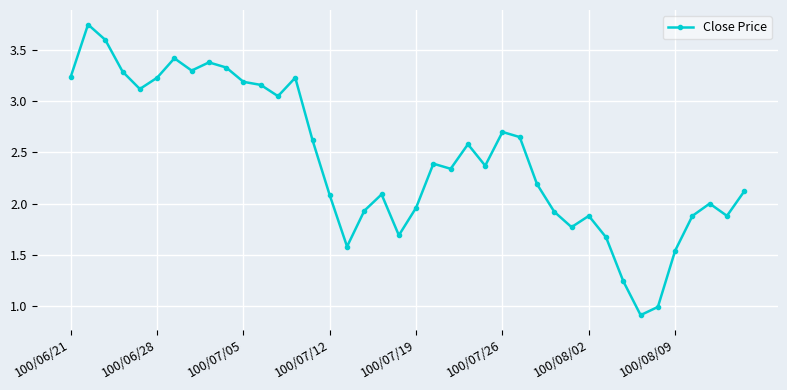

What is the smallest value displayed?

0.9